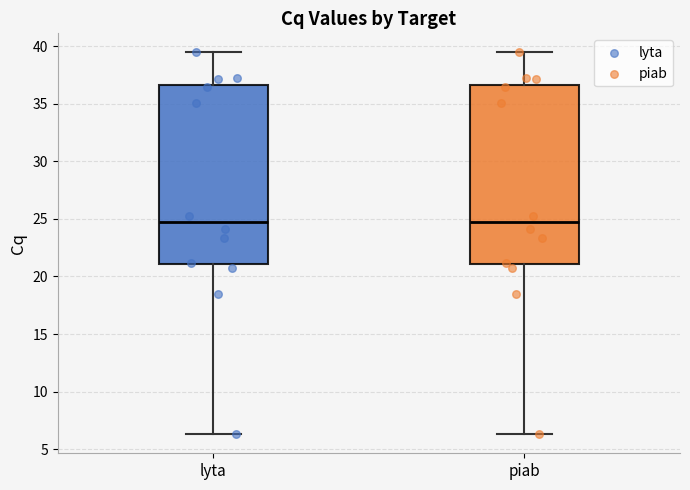

Where does the median line of the box for lyta sit on the y-axis? The values are not printed on the chart, so give them approximately, as read against the axis.

24.5